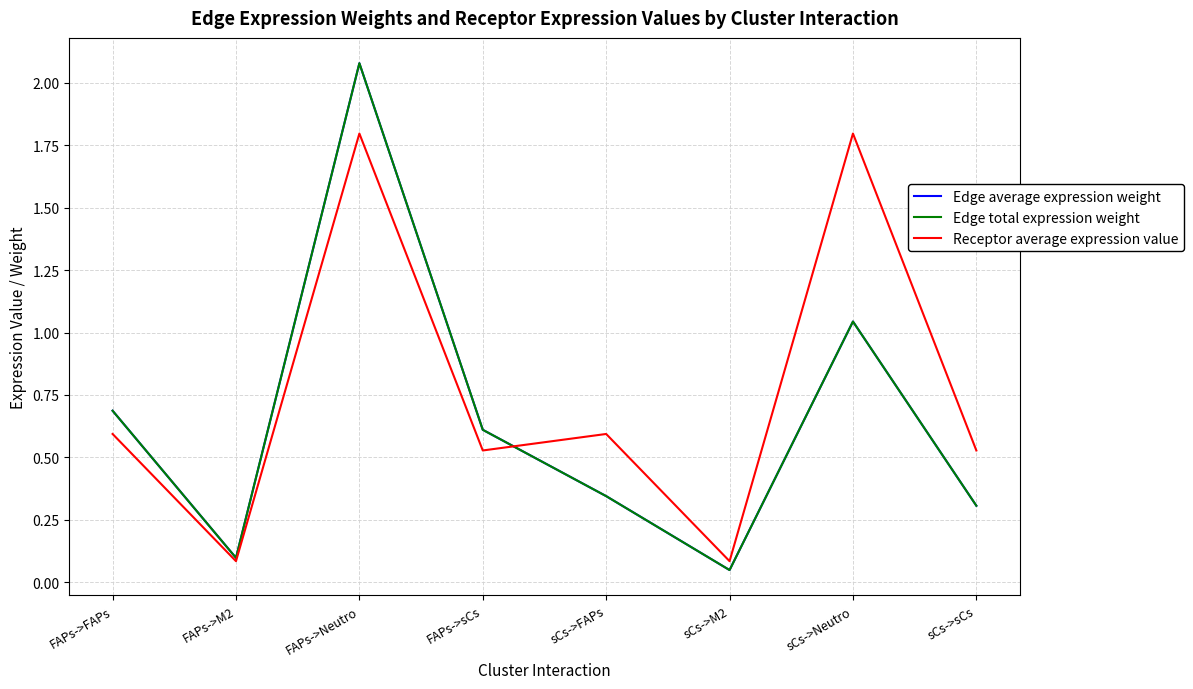

Which category has the highest value in the Edge total expression weight series?

FAPs->Neutro